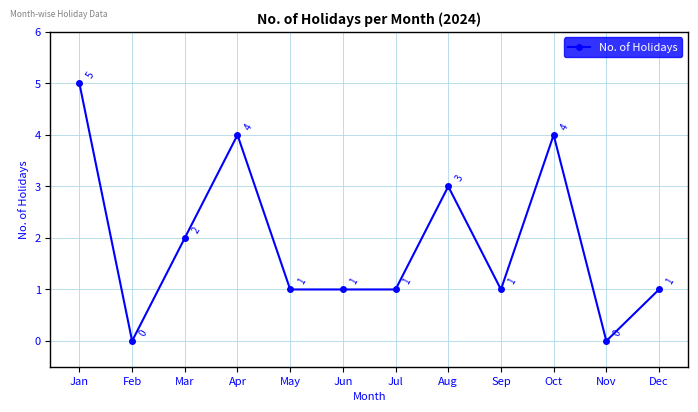

What is the value of the 9th point from the left?

1